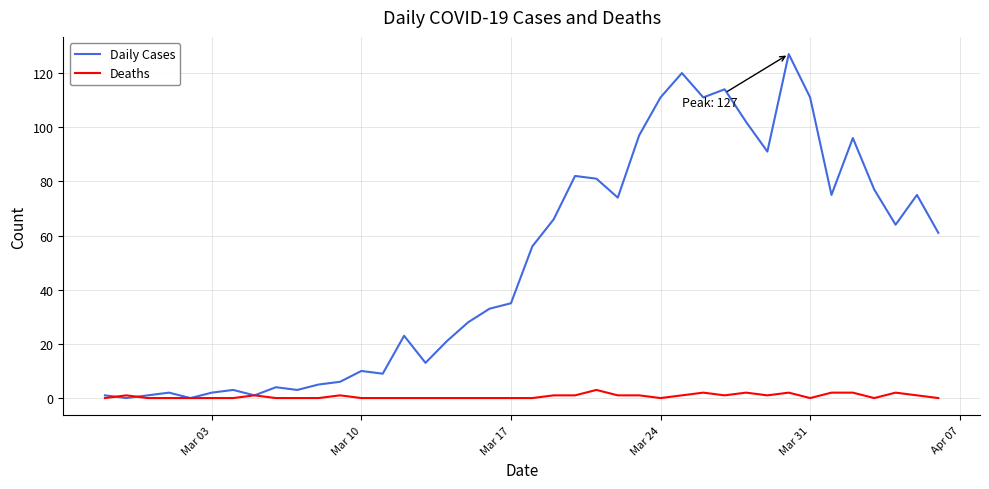

Which series ends up on top after the final intersection of Daily Cases and Deaths?

Daily Cases